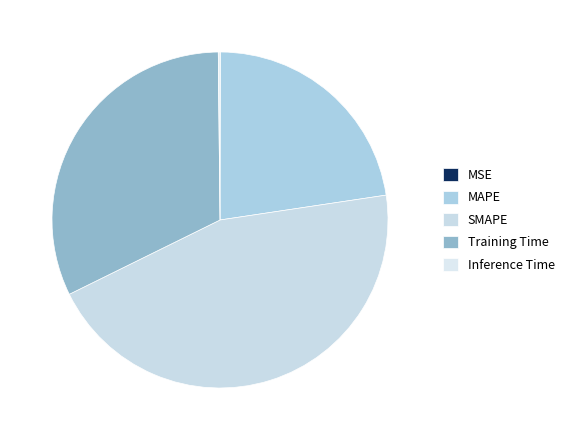

Count the number of slices in the pie.

5